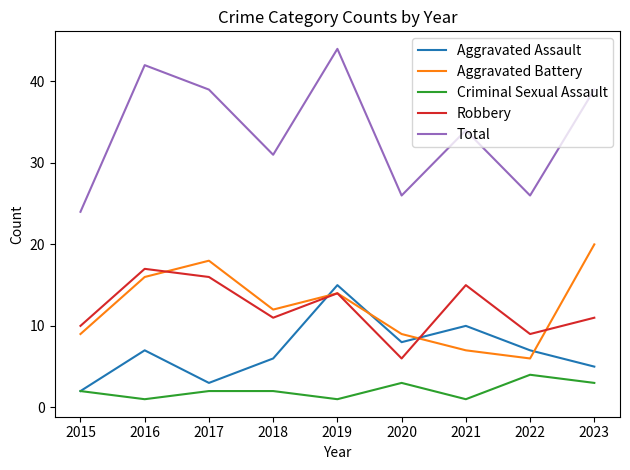

Which series has the largest total across all categories?

Total